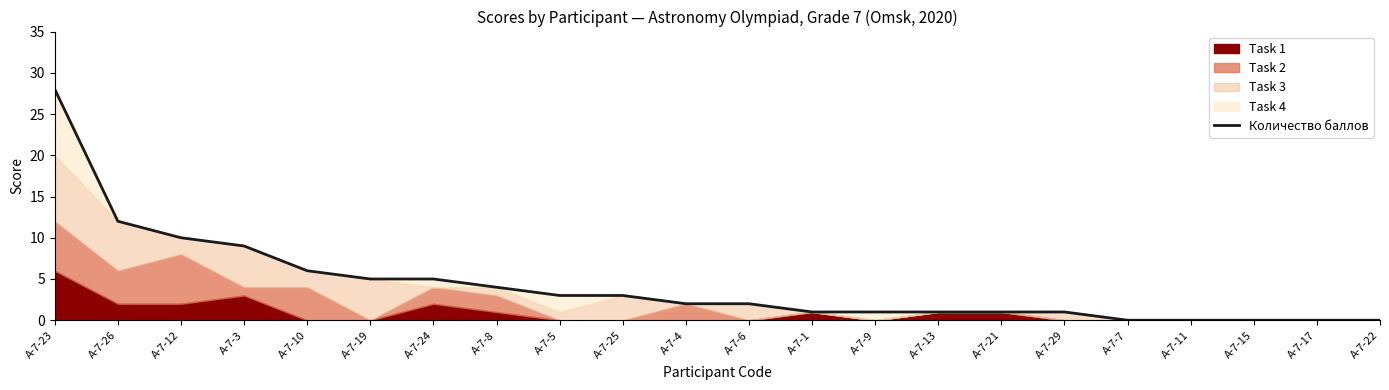

Where is the data nearest to the value 14?

А-7-26